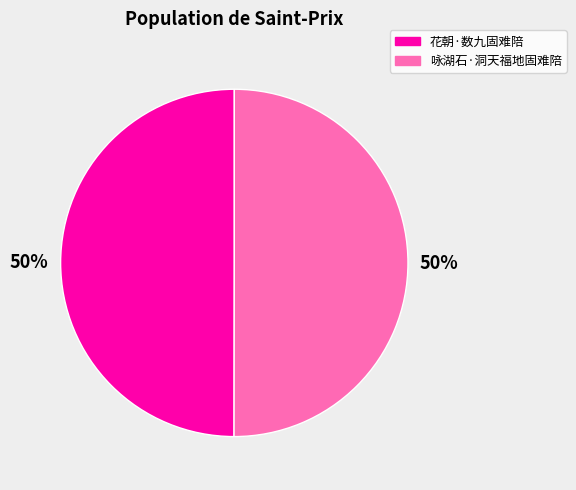

To the nearest percent, what percentage of the pie is 咏湖石·洞天福地固难陪?

50%